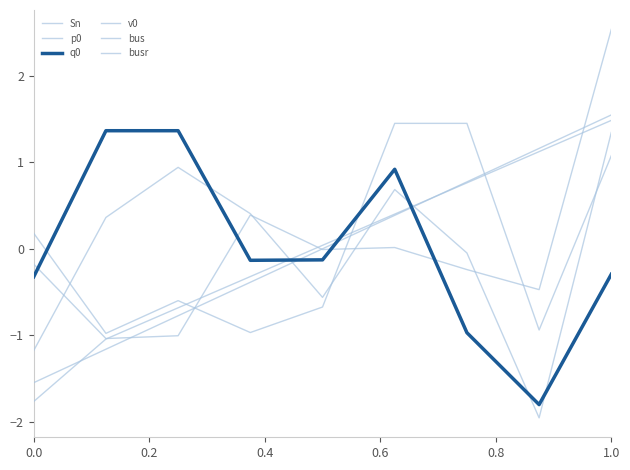

How many positive values does the q0 series have?

3